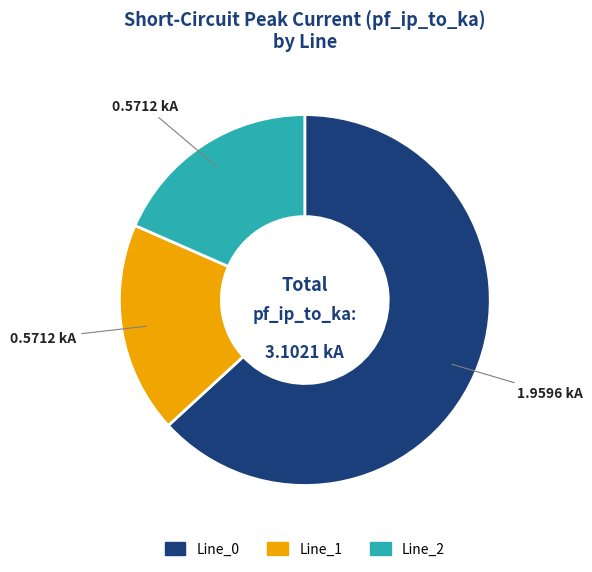

True or false: Line_1 accounts for 13% of the total.

False